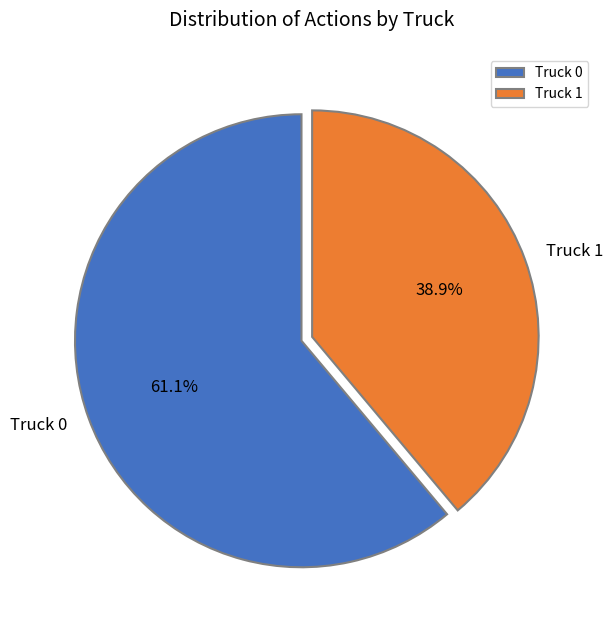

Which category has the biggest portion of the pie?

Truck 0